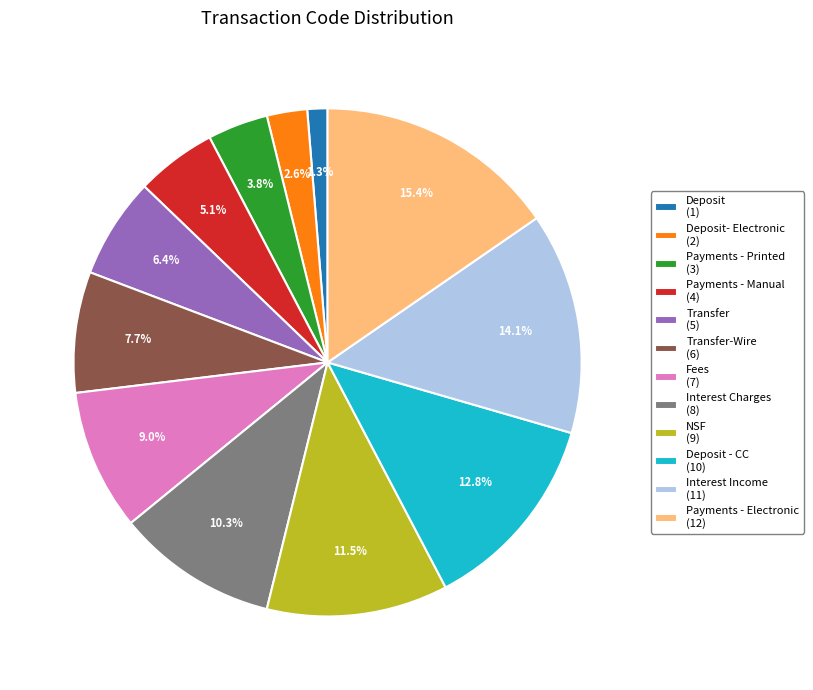

What is the largest slice in the pie chart?

Payments - Electronic (12)